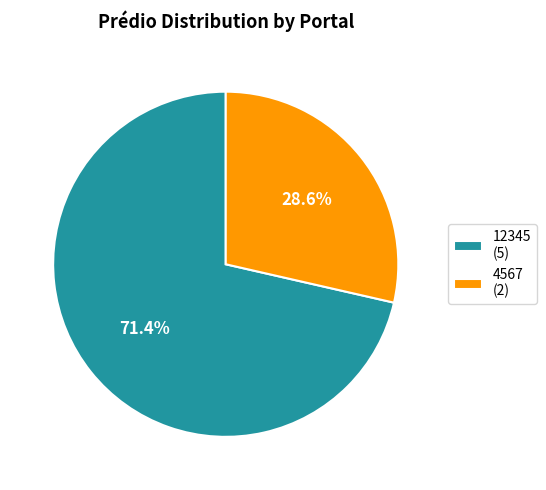

What is the ratio of the value at 4567 to the value at 12345?

0.4